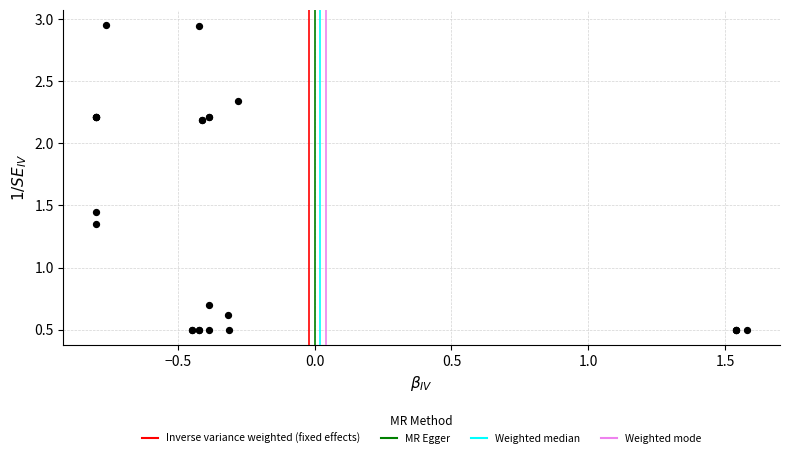

What Y value in the scatter plot is closest to 1?

0.7